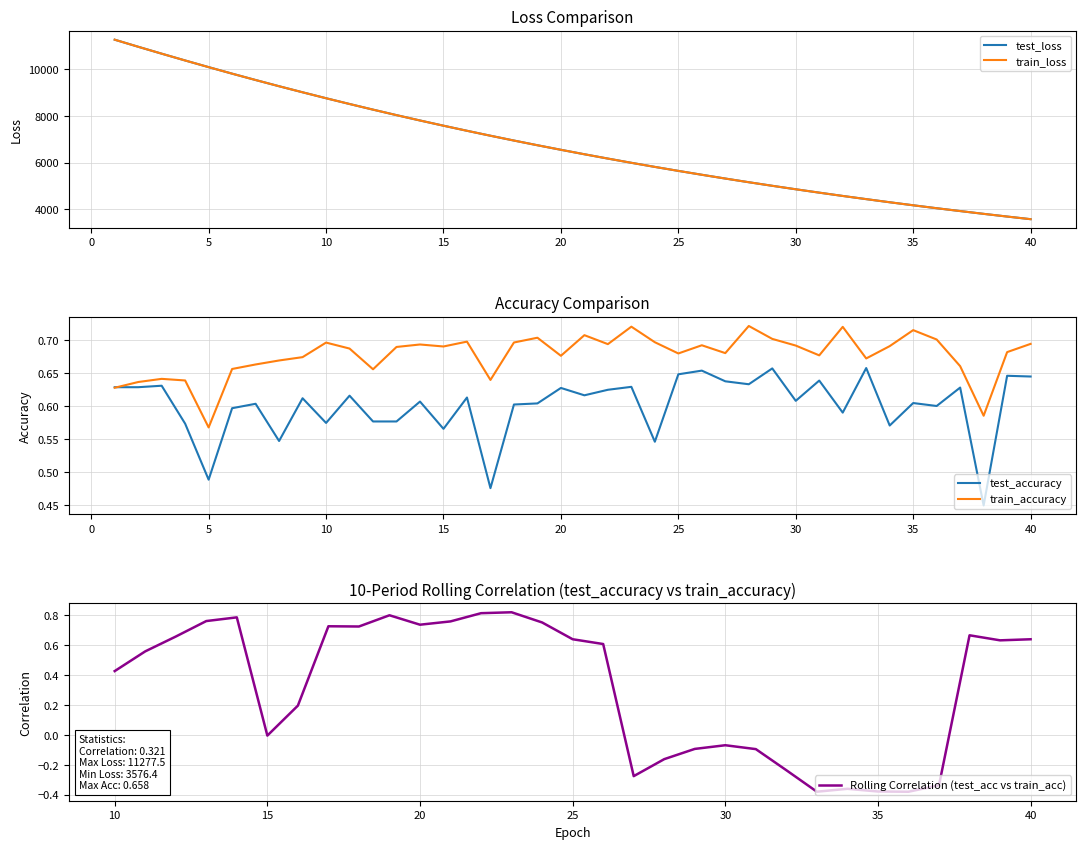

What are all the series names shown in the legend?

test_loss, train_loss, test_accuracy, train_accuracy, Rolling Correlation (test_acc vs train_acc)